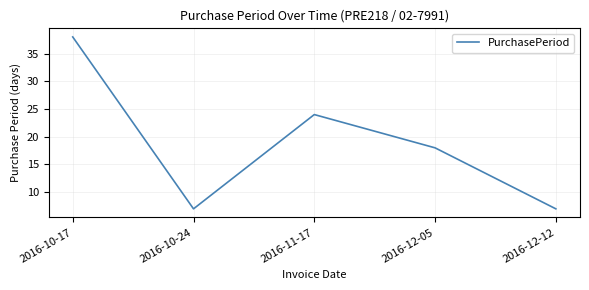

Reading left to right, list all the values displayed in this chart.

2016-10-17=38	2016-10-24=7	2016-11-17=24	2016-12-05=18	2016-12-12=7